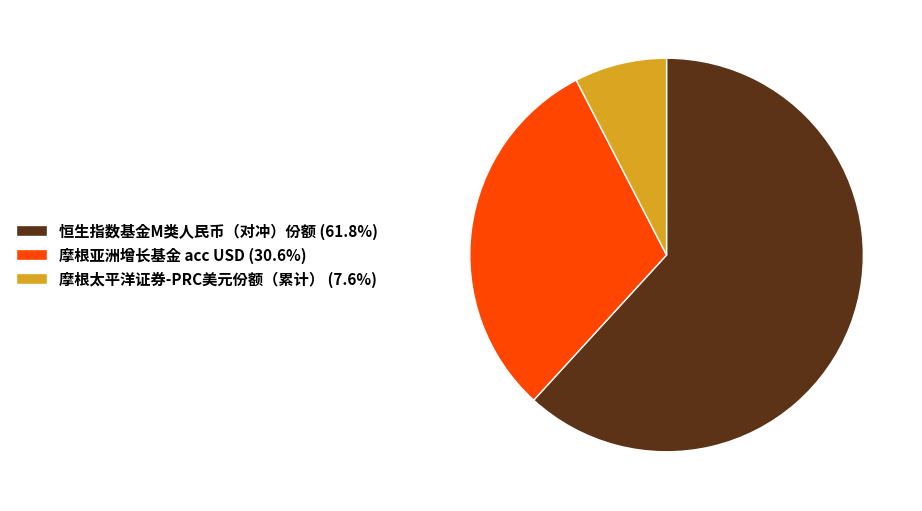

True or false: 摩根亚洲增长基金 acc USD accounts for 31% of the total.

True